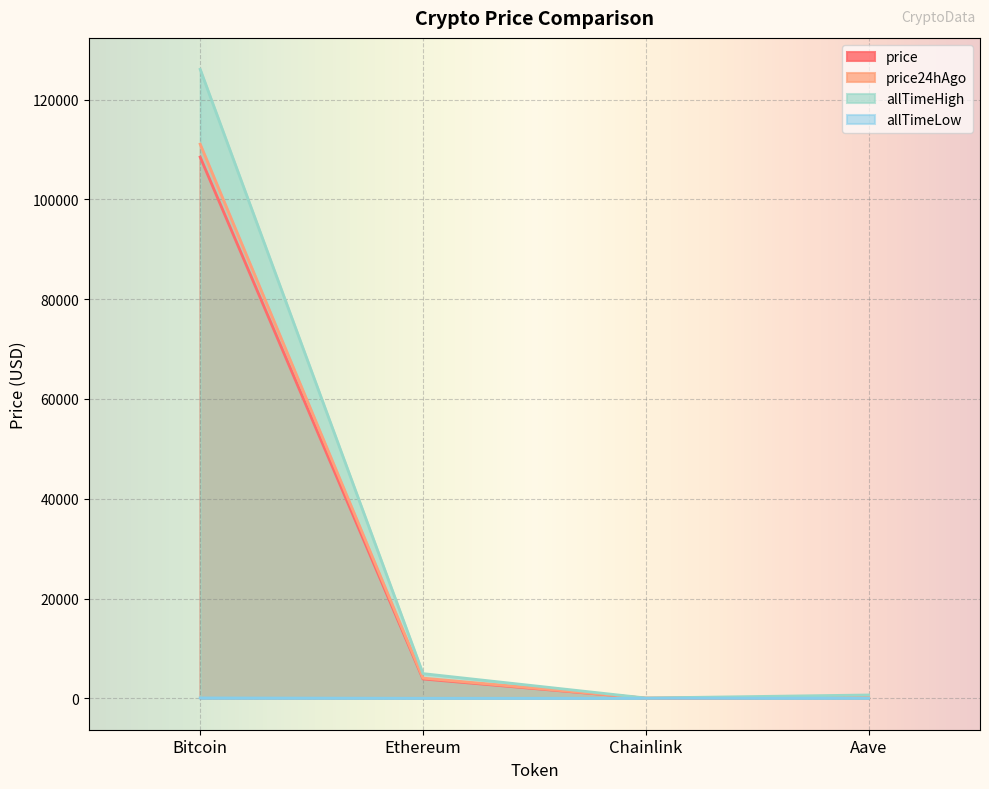

The value of price24hAgo at Aave is 231.2. True or false?

True